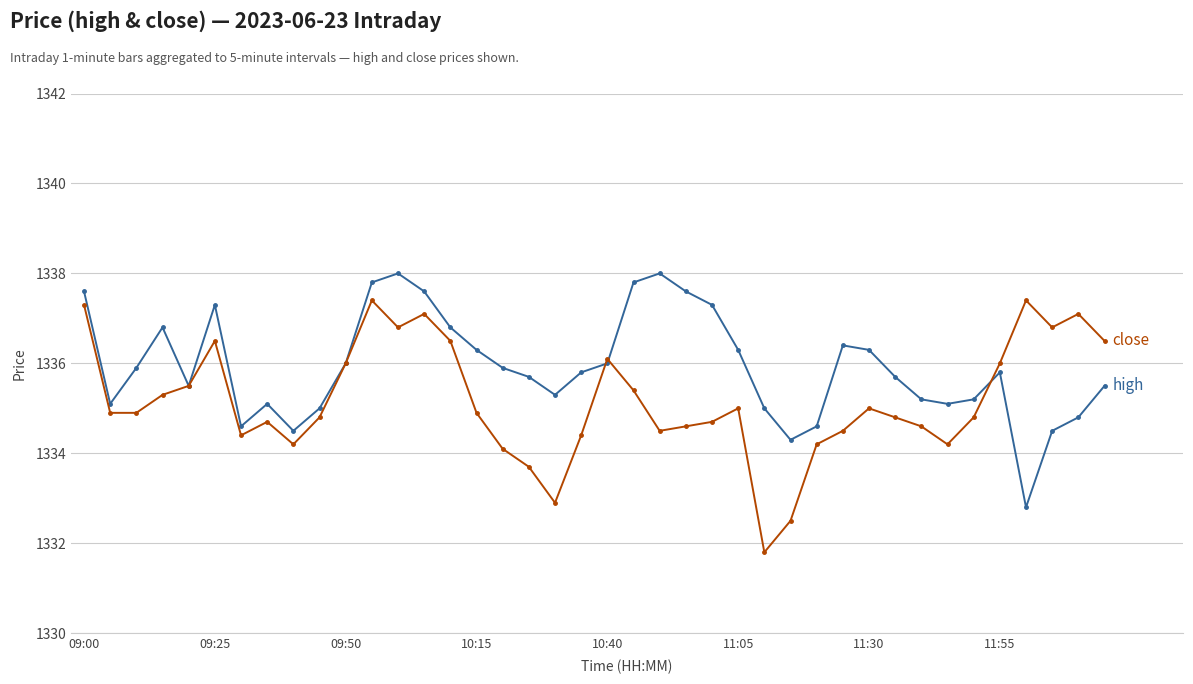

Is this an area chart (filled region under the line)?

No